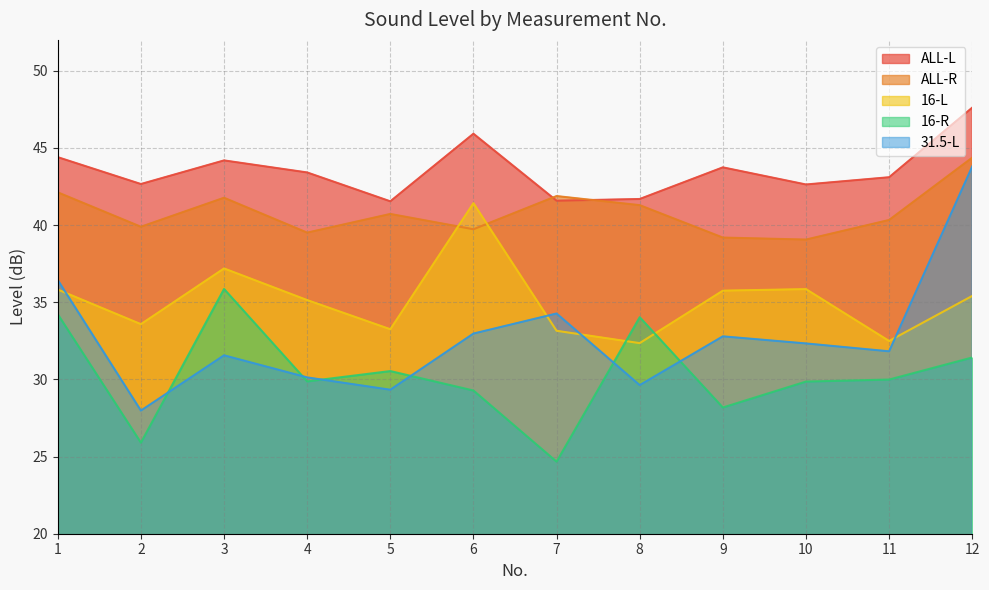

What is the average value of the 16-R series?

30.3